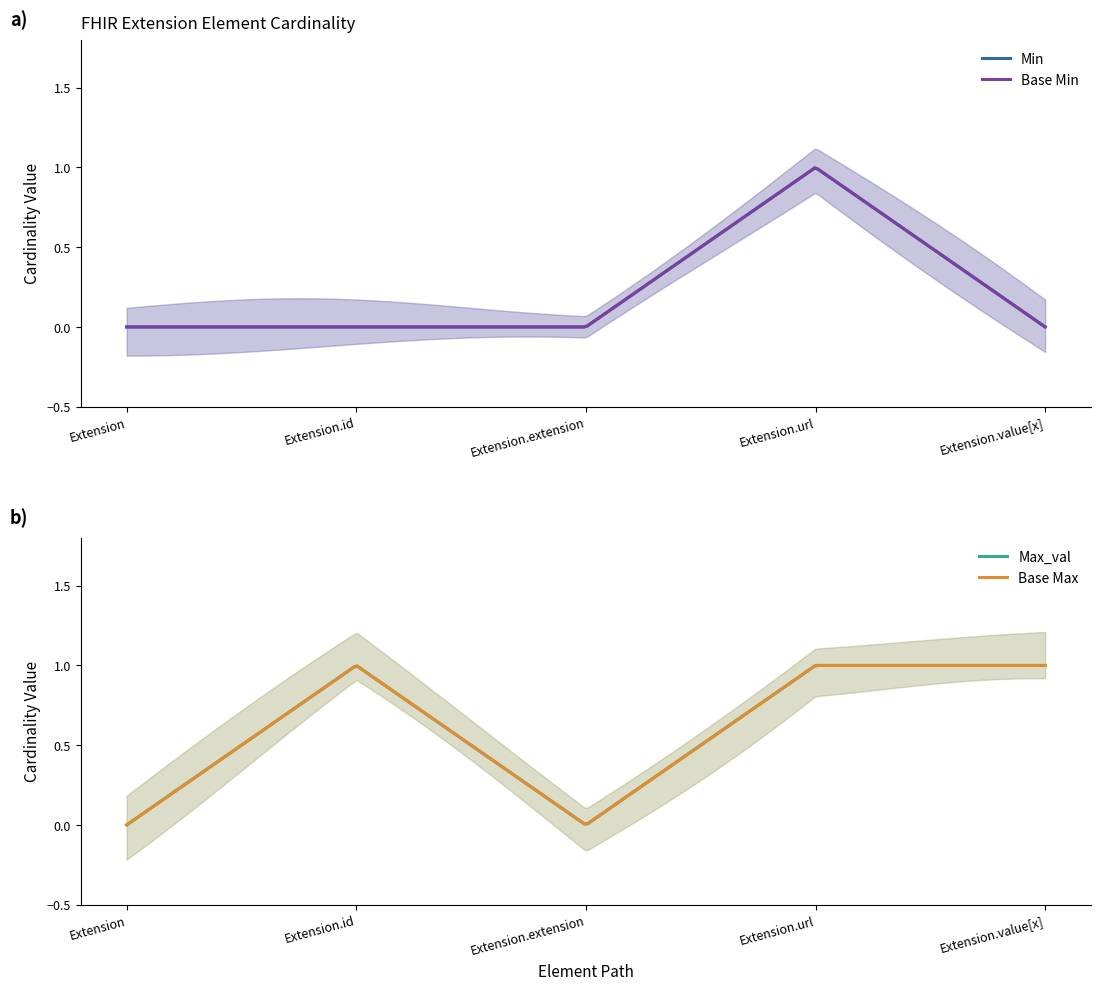

Does the chart have visible grid lines?

No